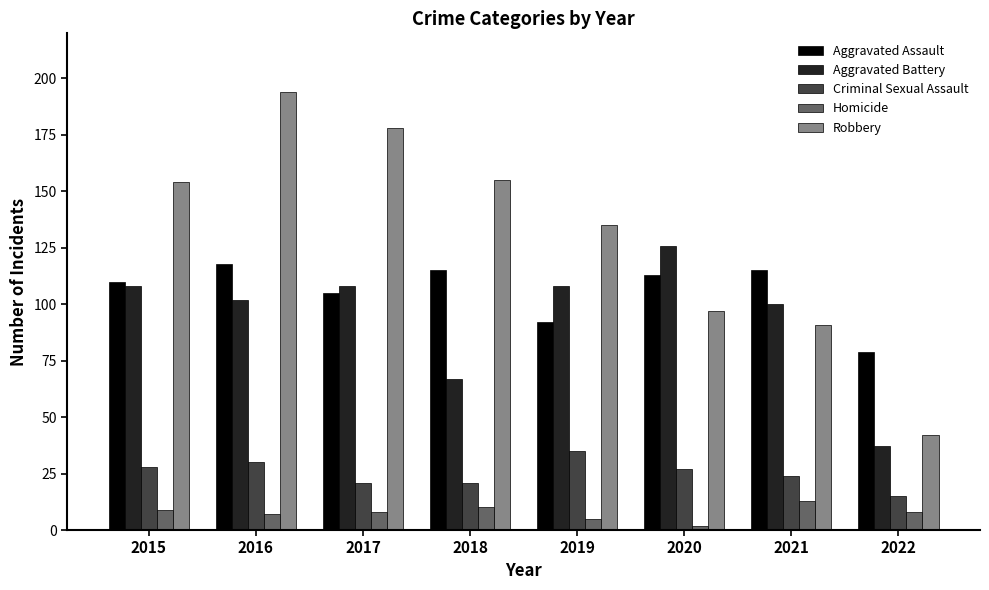

Does the chart contain any negative values?

No